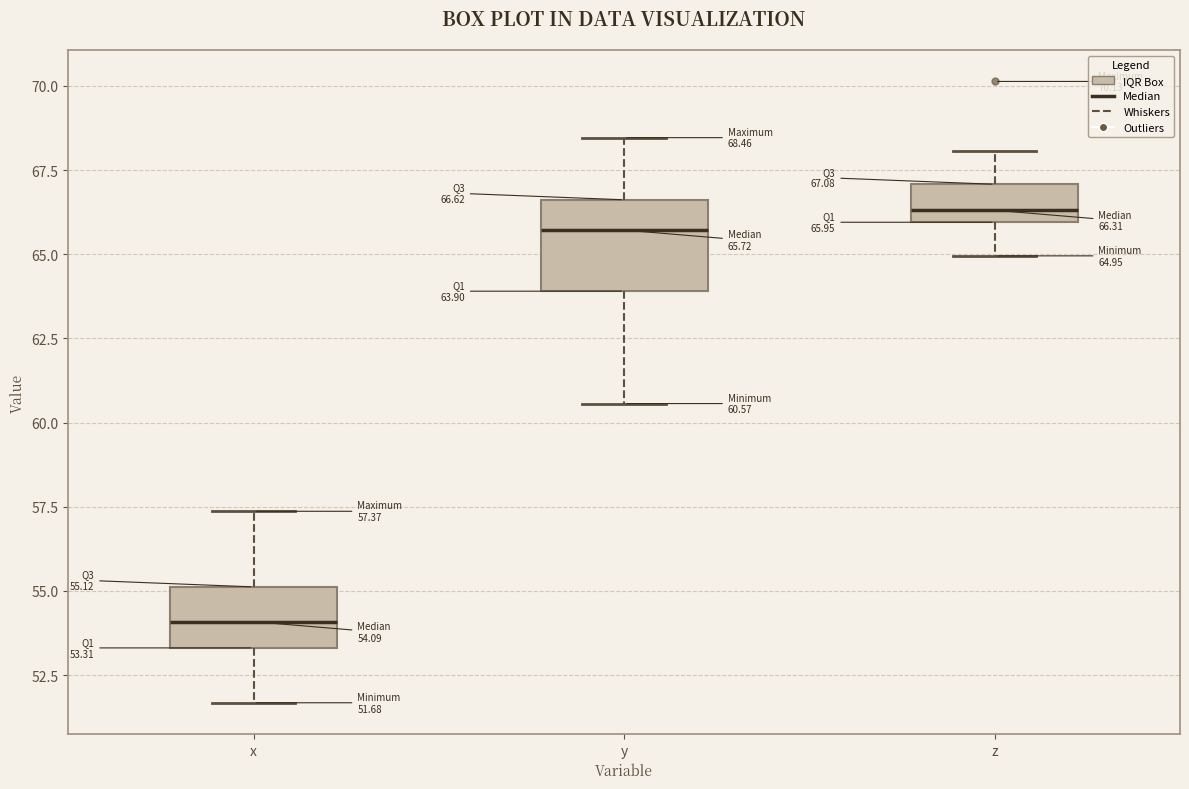

Which box has the lowest median line?

x